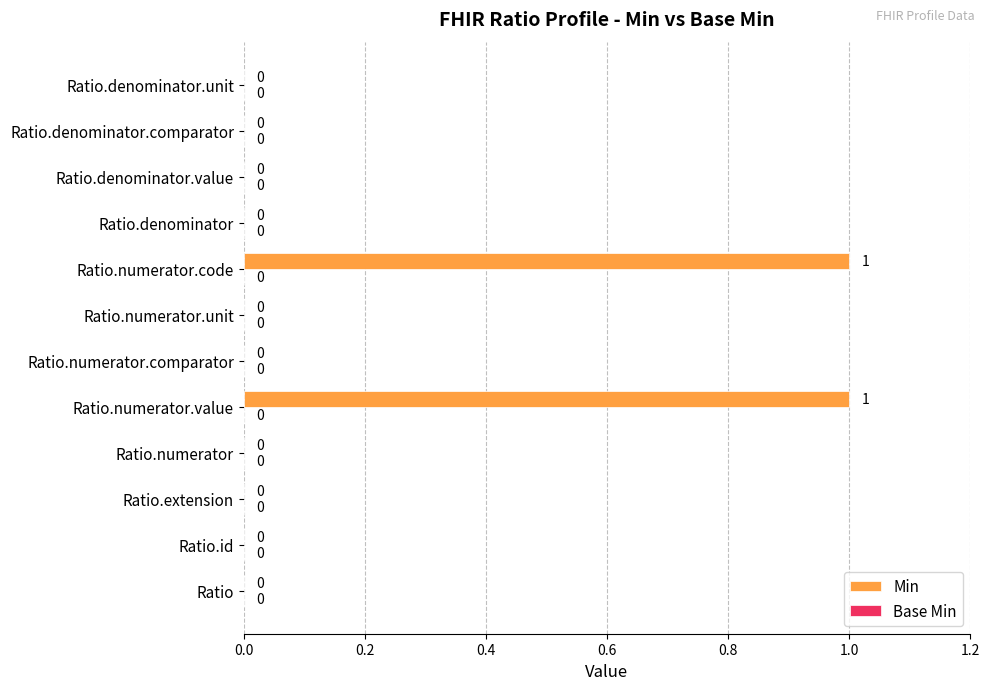

Is it true that the value at Ratio.denominator.unit is -1?

False